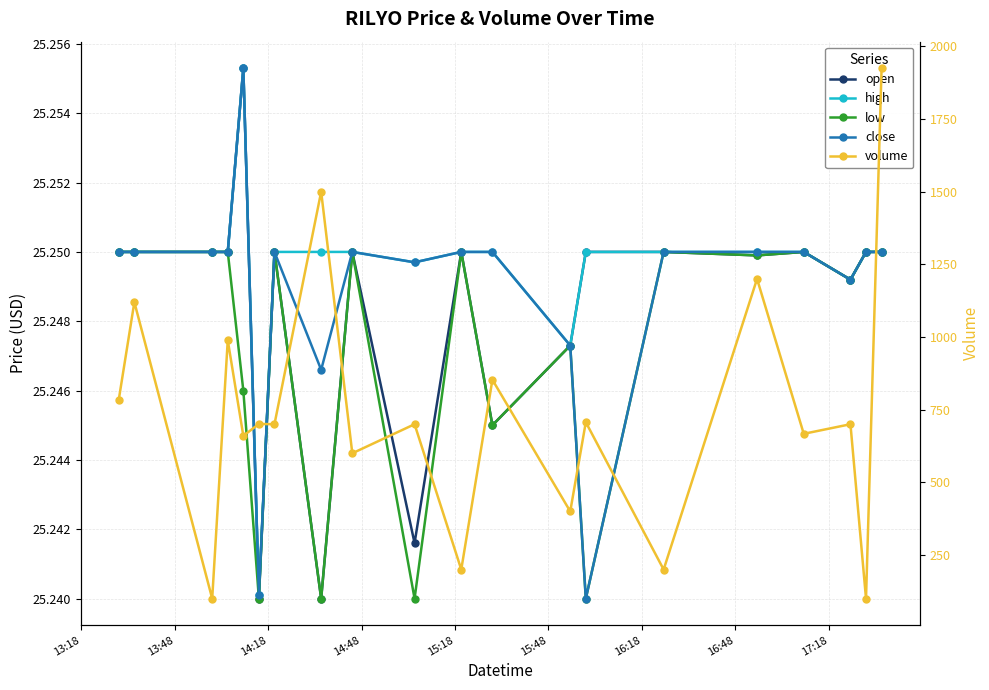

What is the greatest value displayed?

1925.0